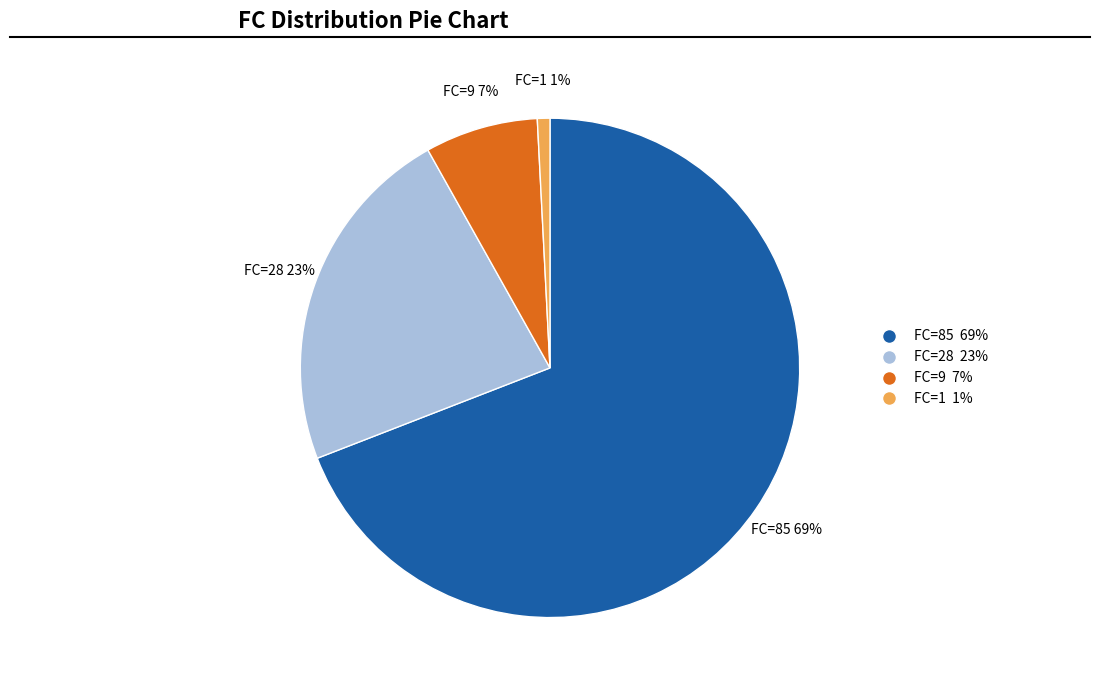

What is the ratio of the value at FC=28 to the value at FC=85?

0.3